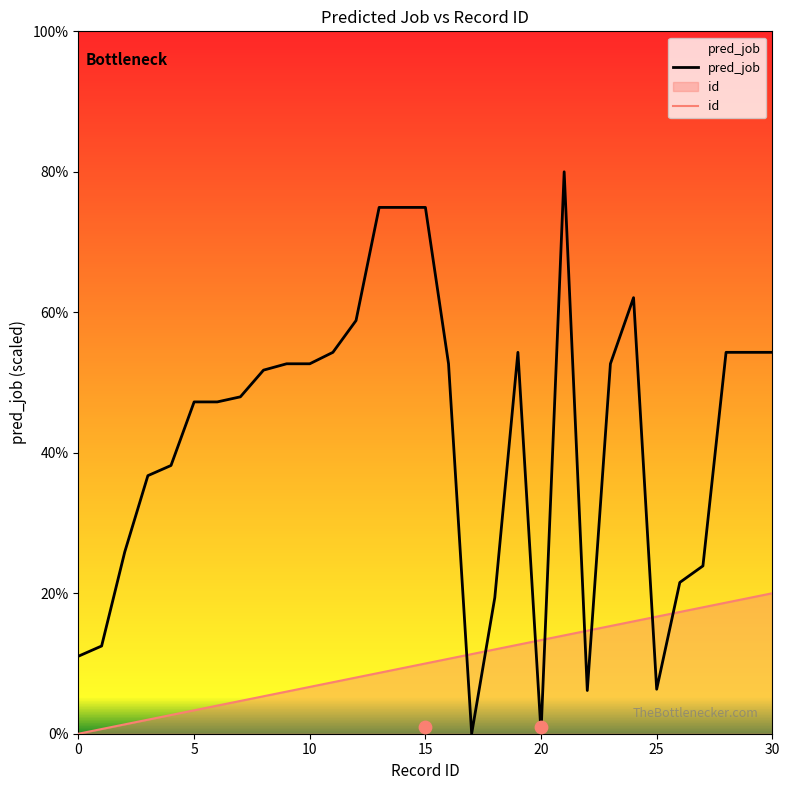

At how many categories does at least one series exceed 272?

6